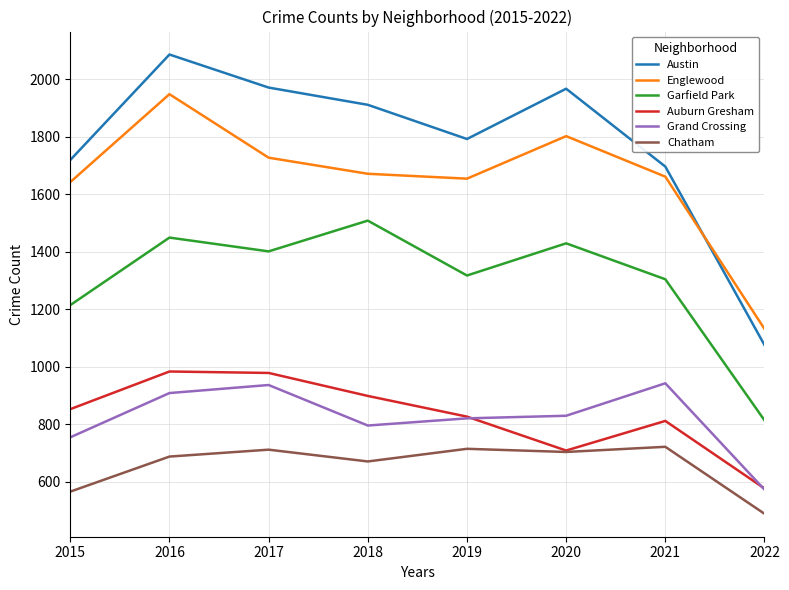

Count the number of categories in the chart.

8